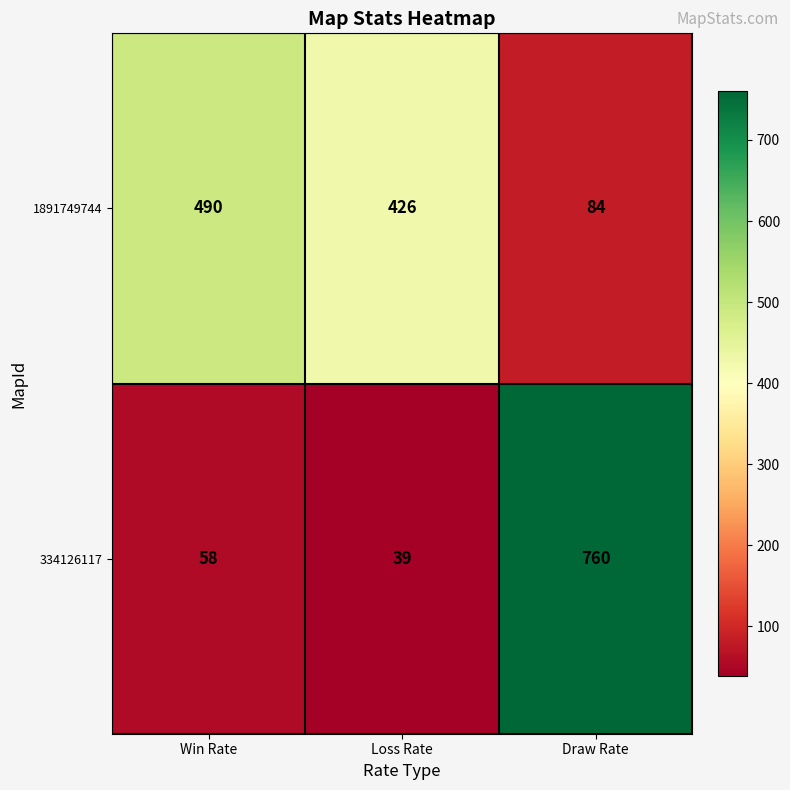

Reading right to left, list all the values displayed in this chart.

1891749744: Draw Rate=84	Loss Rate=426	Win Rate=490
334126117: Draw Rate=760	Loss Rate=39	Win Rate=58